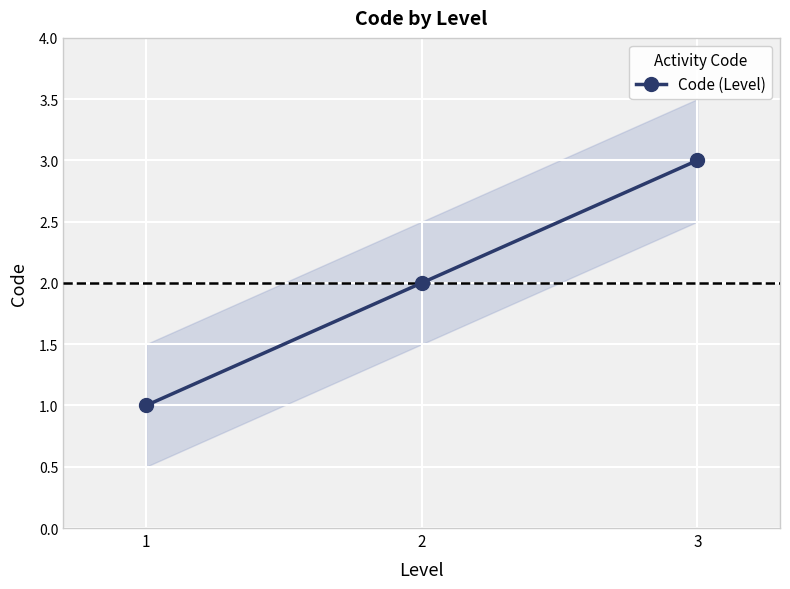

List the labels in order of value, largest first.

3, 2, 1